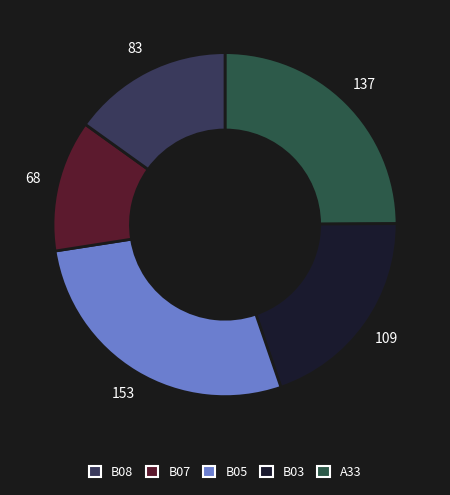

How many slices are in this pie chart?

5